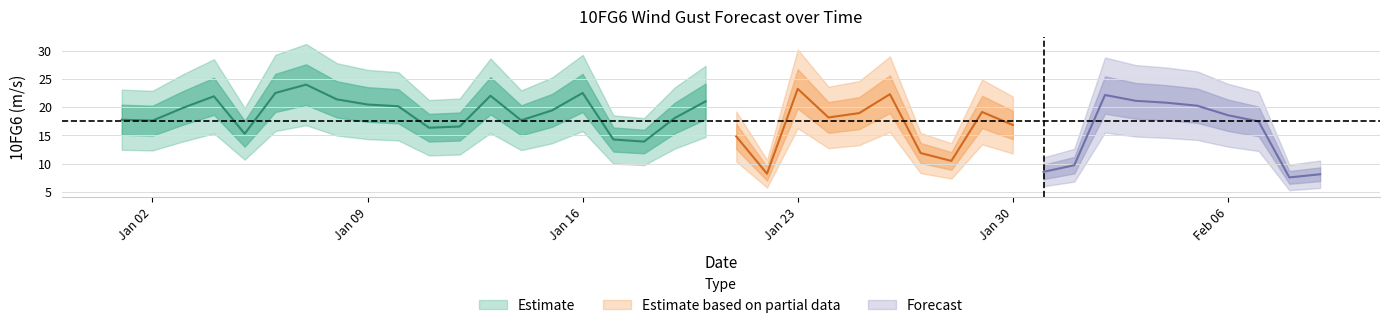

True or false: the data shows 27.2 at 2017-01-30.

False